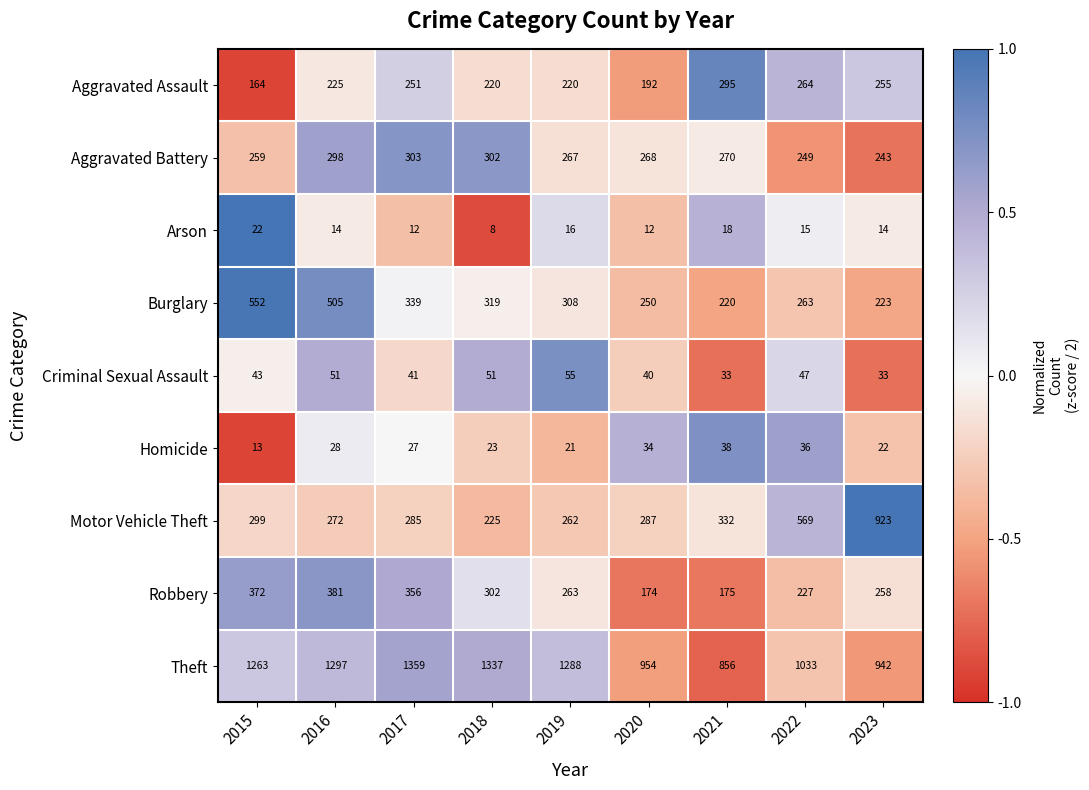

What is the sum of all Criminal Sexual Assault values?

394